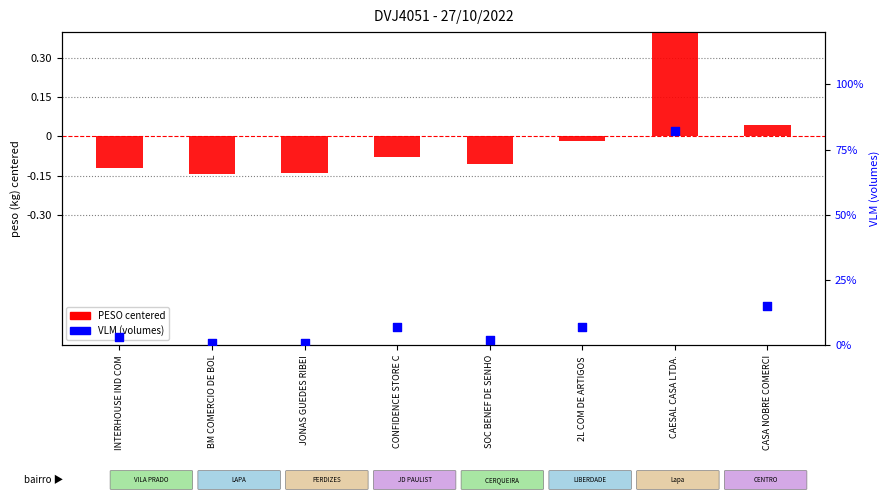

At how many categories does at least one series exceed -134?

8